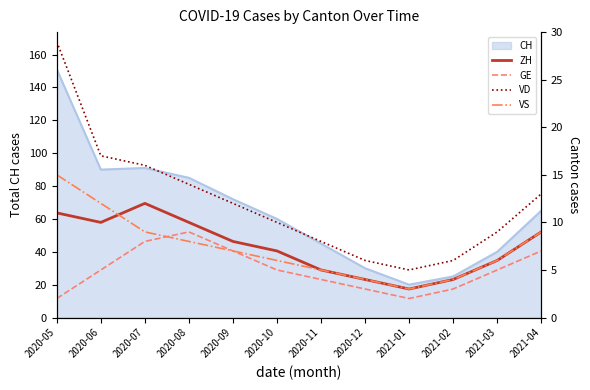

At which label does CH reach its peak?

2020-05